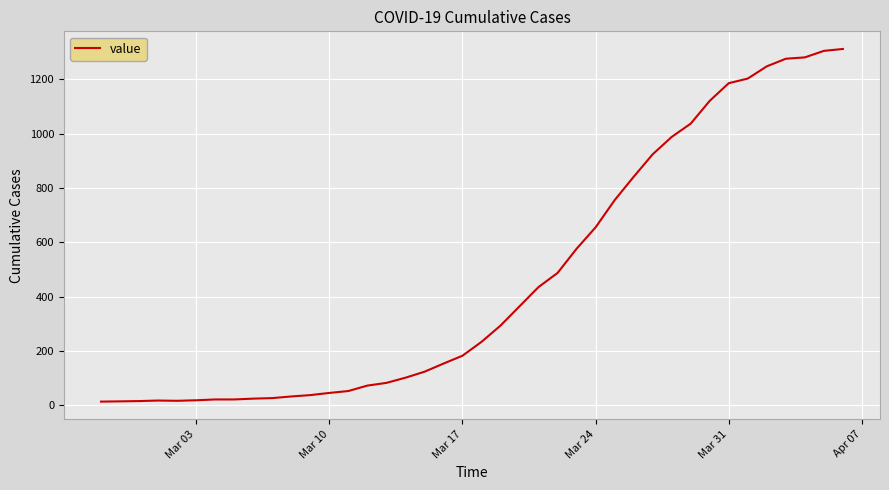

What is the maximum value shown in the chart?

1312